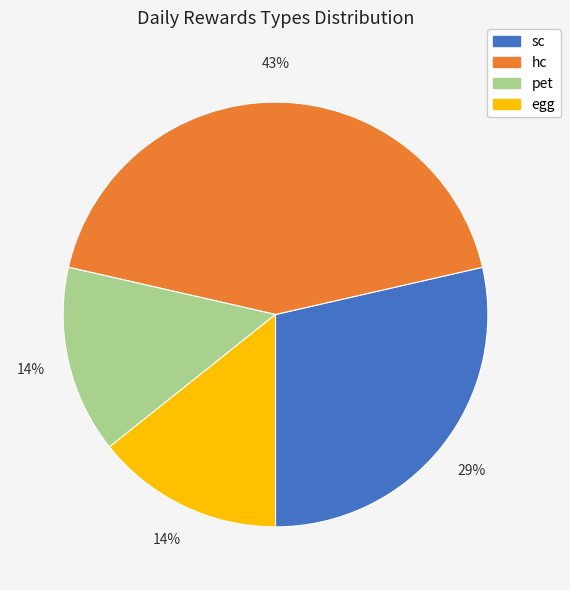

Is the sum of egg and sc greater than half?

No